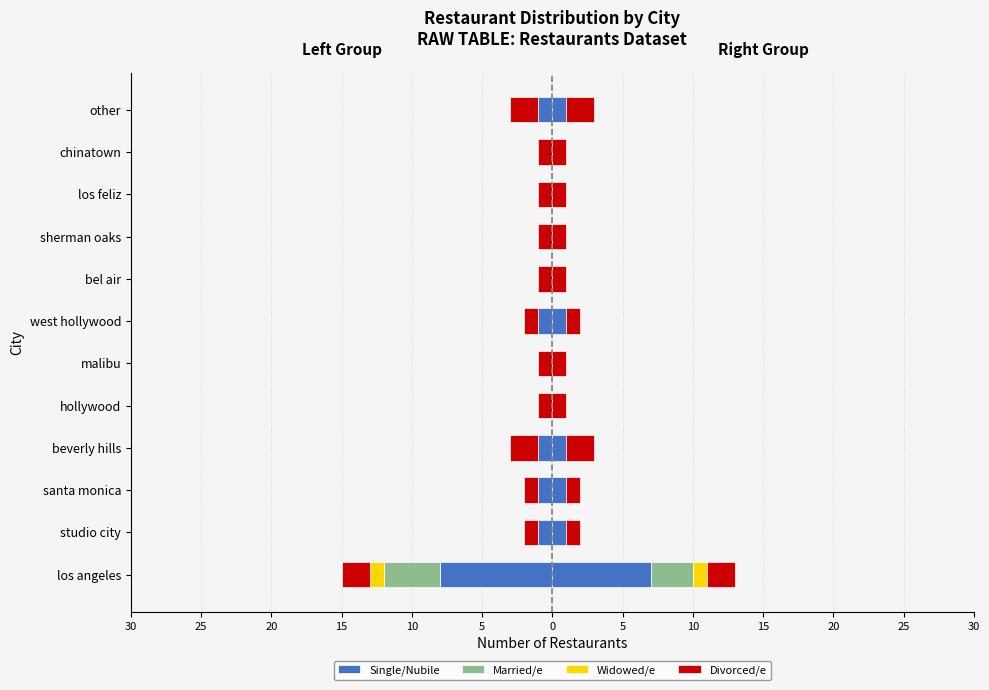

What is the difference between the second highest and minimum values in the Single/Nubile series?

8